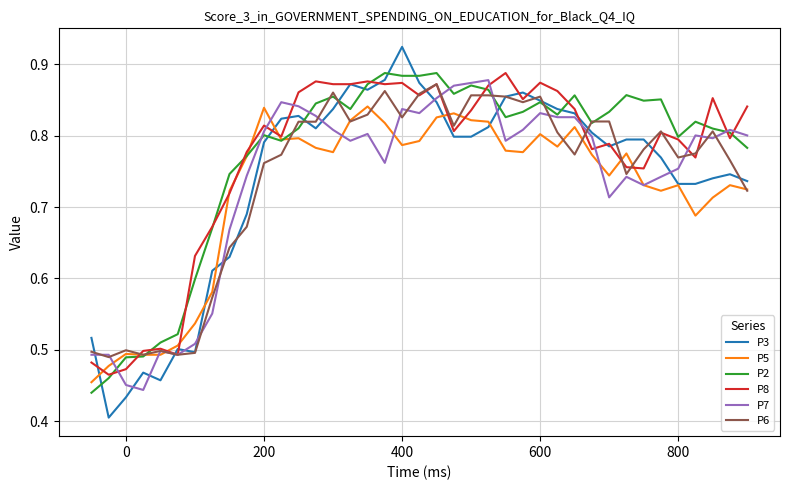

Is this an area chart (filled region under the line)?

No